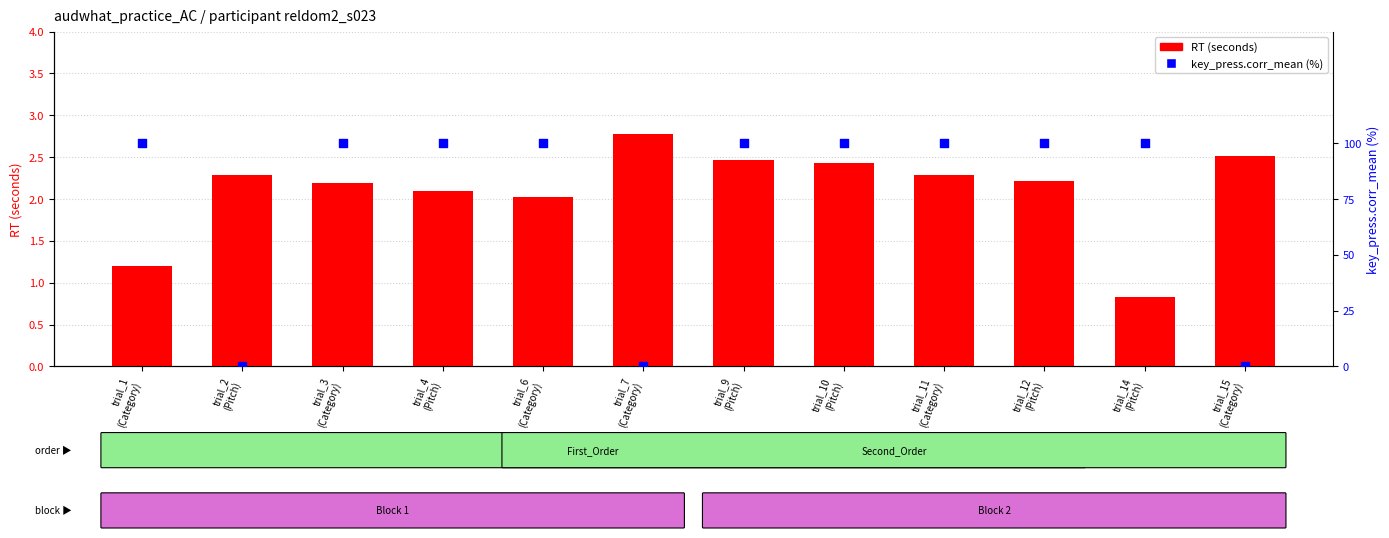

At which category is the sum across all series the highest?

trial_9
(Pitch)